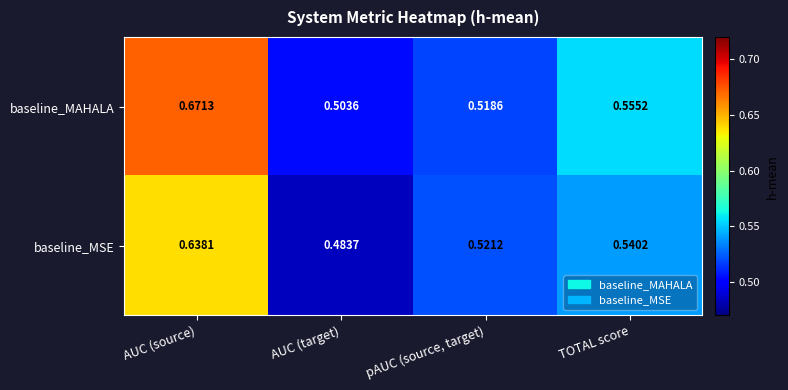

List the labels in order of baseline_MAHALA value, largest first.

AUC (source), TOTAL score, pAUC (source, target), AUC (target)